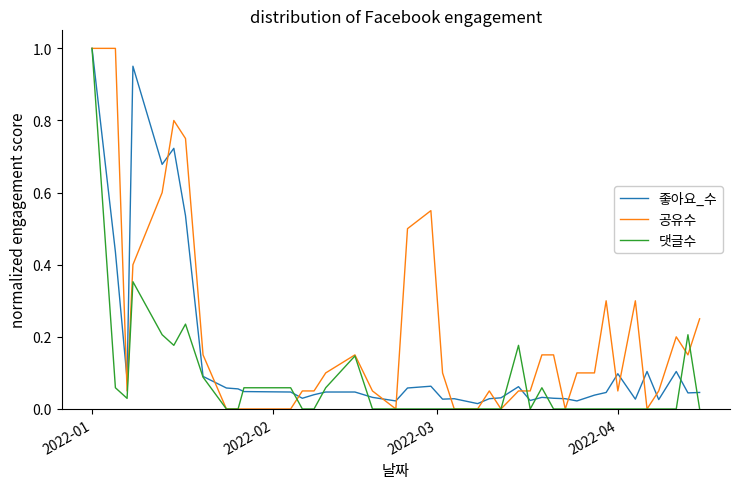

List the series in order of their overall mean, highest first.

공유수, 좋아요_수, 댓글수